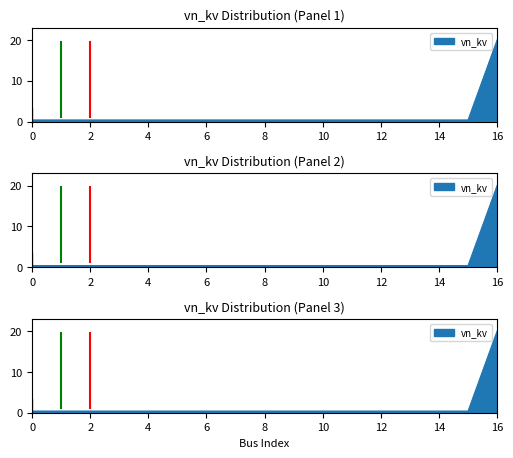

What is the value of the 12th point from the left?

0.4